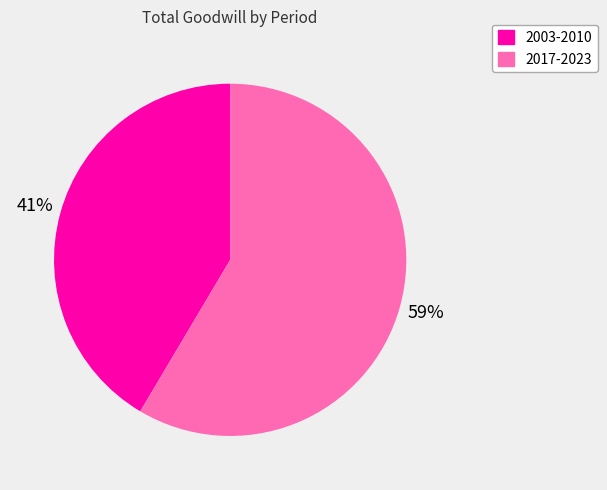

How many segments does this pie chart have?

2